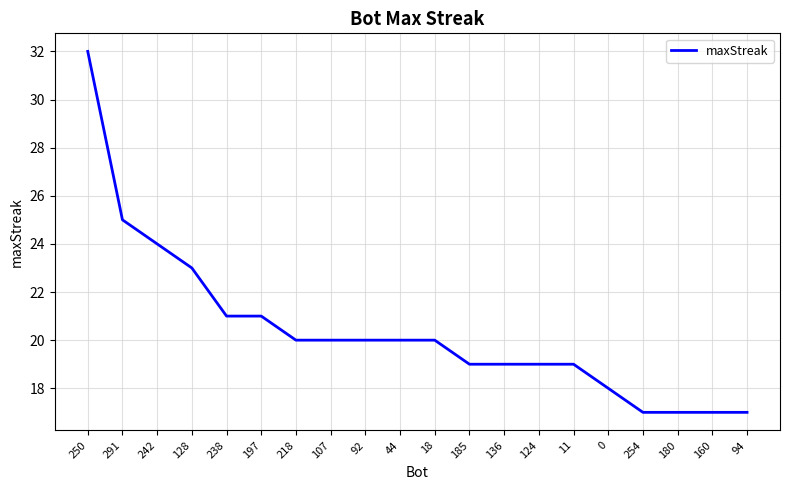

Reading right to left, what are all the values shown in this chart?

17	17	17	17	18	19	19	19	19	20	20	20	20	20	21	21	23	24	25	32